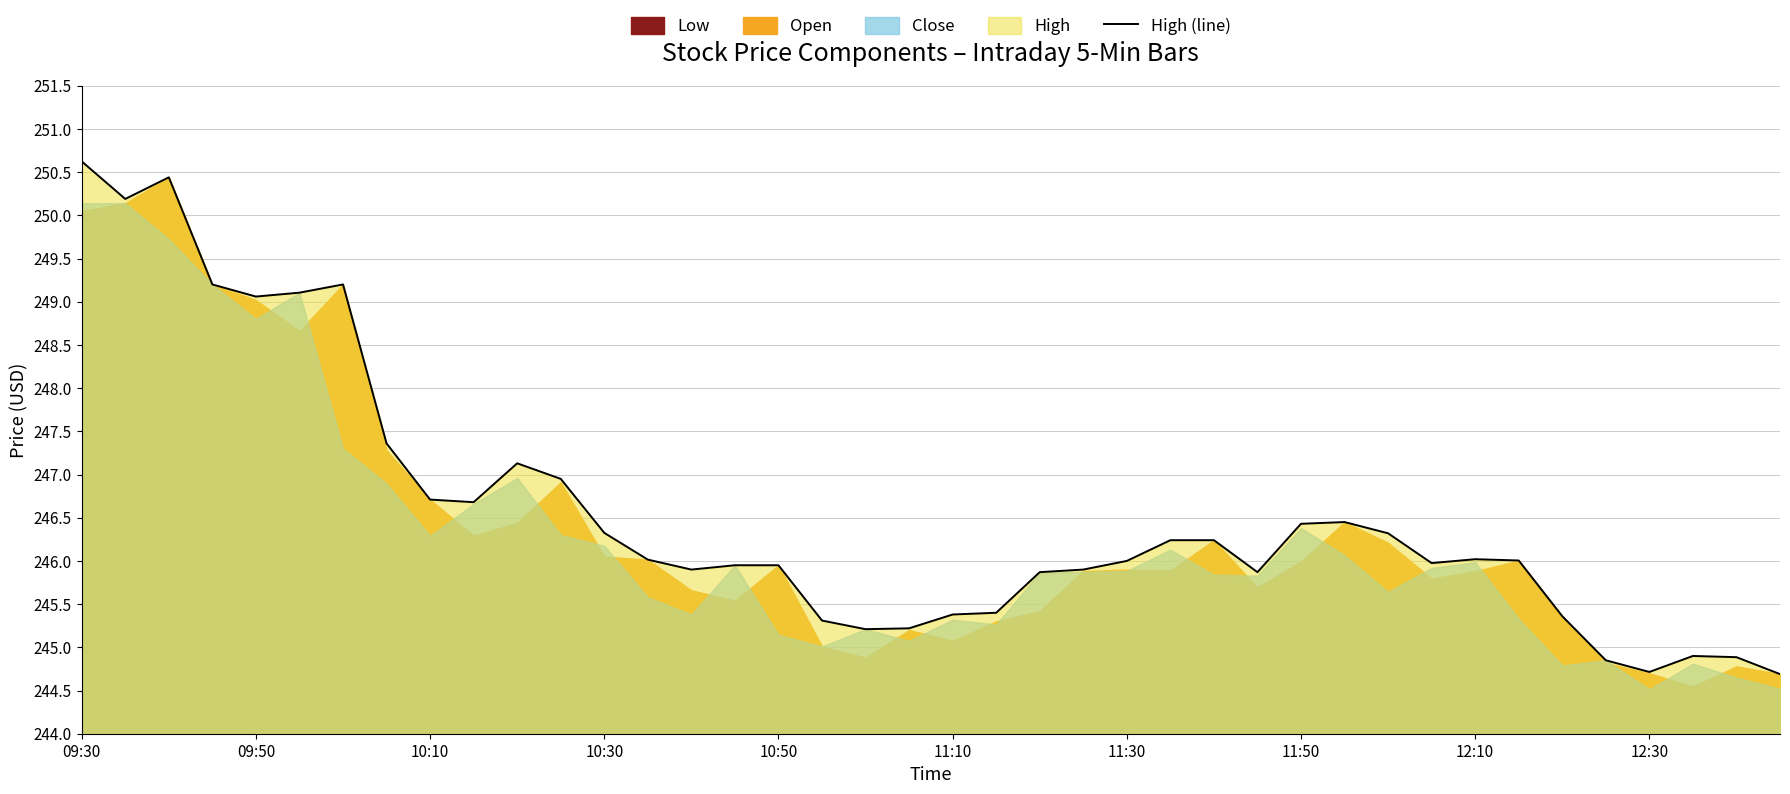

How many interior local peaks (higher than both neighbors) does the data have?

6